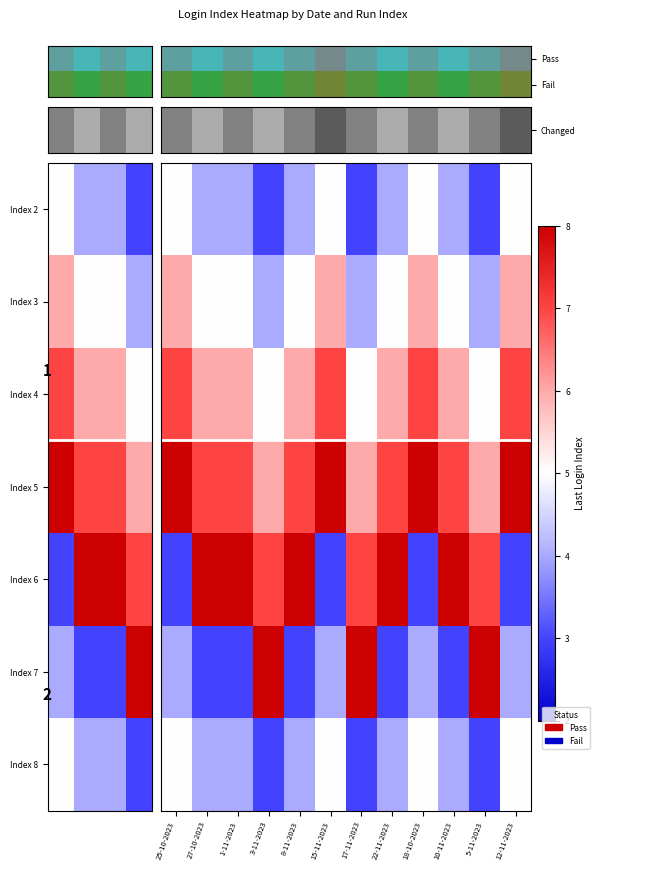

Which label corresponds to the largest value in the chart?

25-10-2023